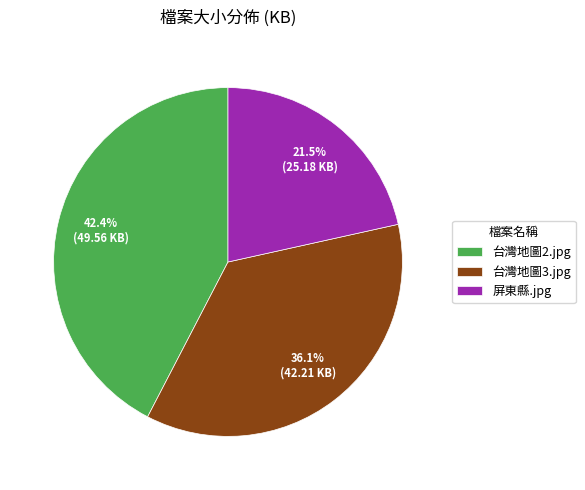

Is there any slice that represents more than half of the pie?

No